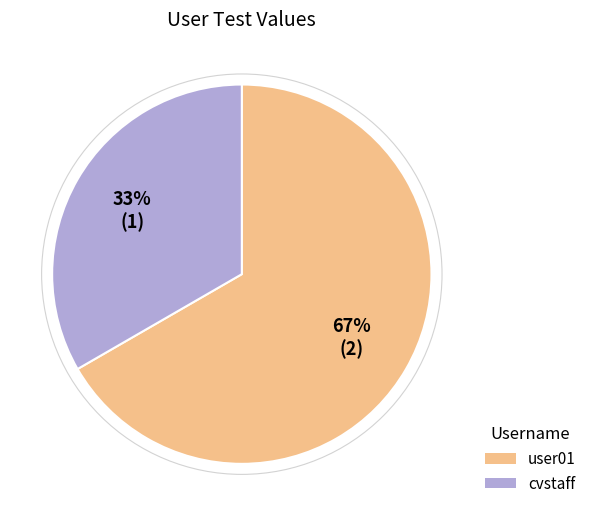

To the nearest percent, what percentage of the pie is user01?

67%